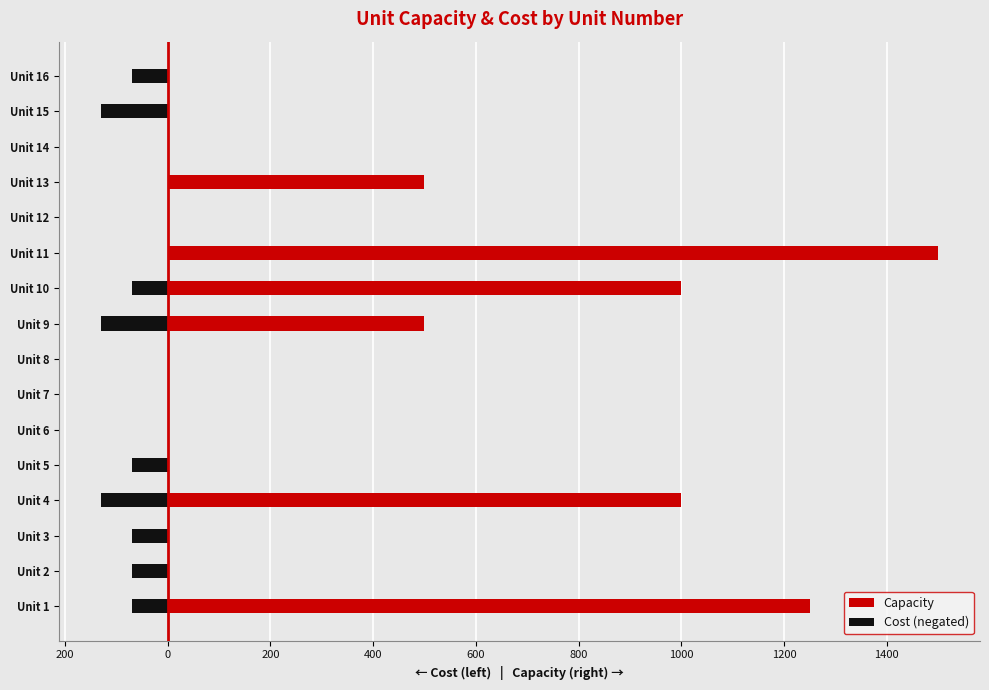

At how many categories does at least one series exceed -90?

16